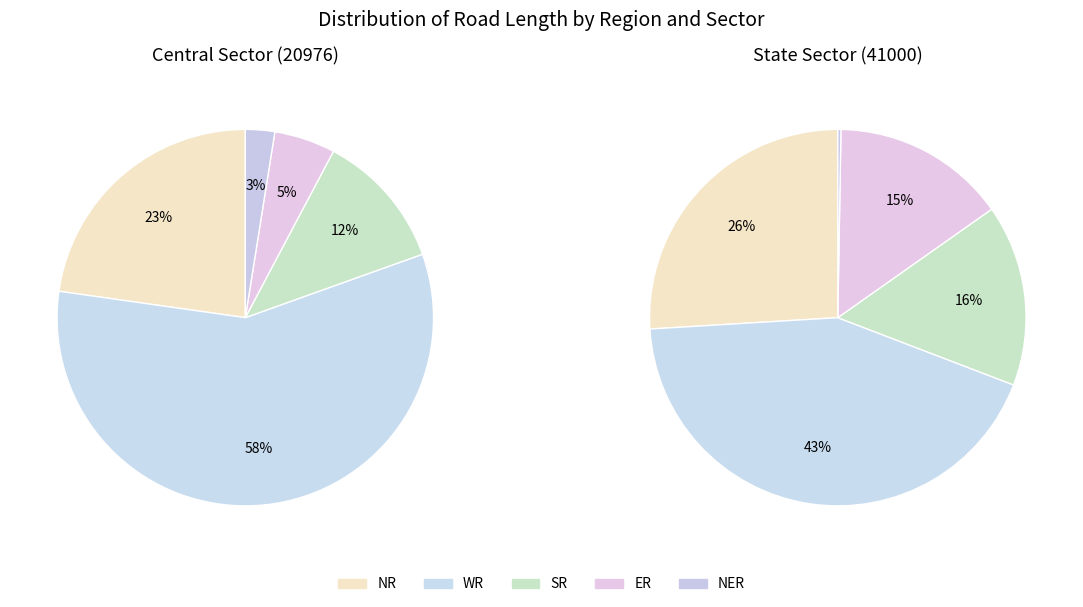

What is the smallest slice in the pie chart?

NER